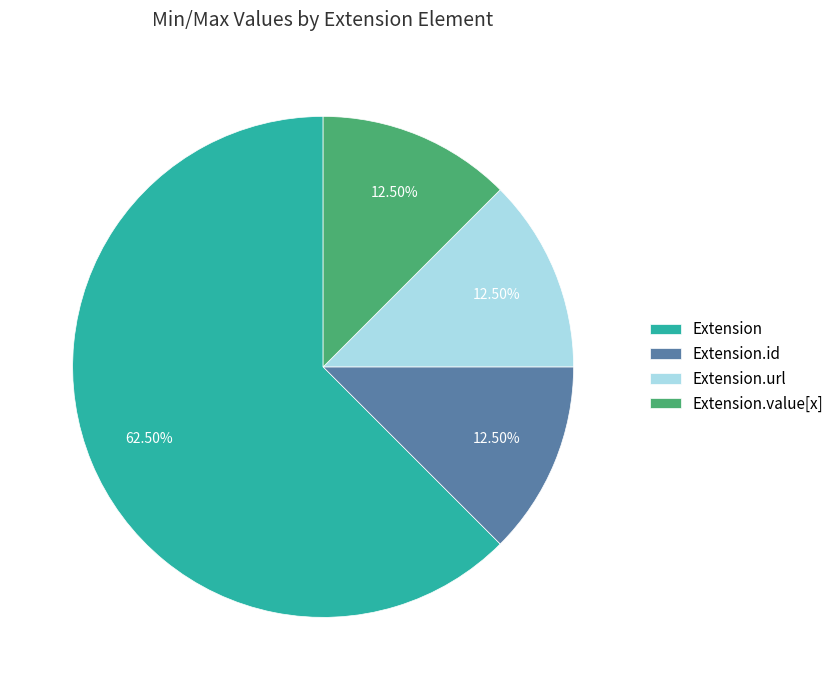

Is there any slice that represents more than half of the pie?

Yes